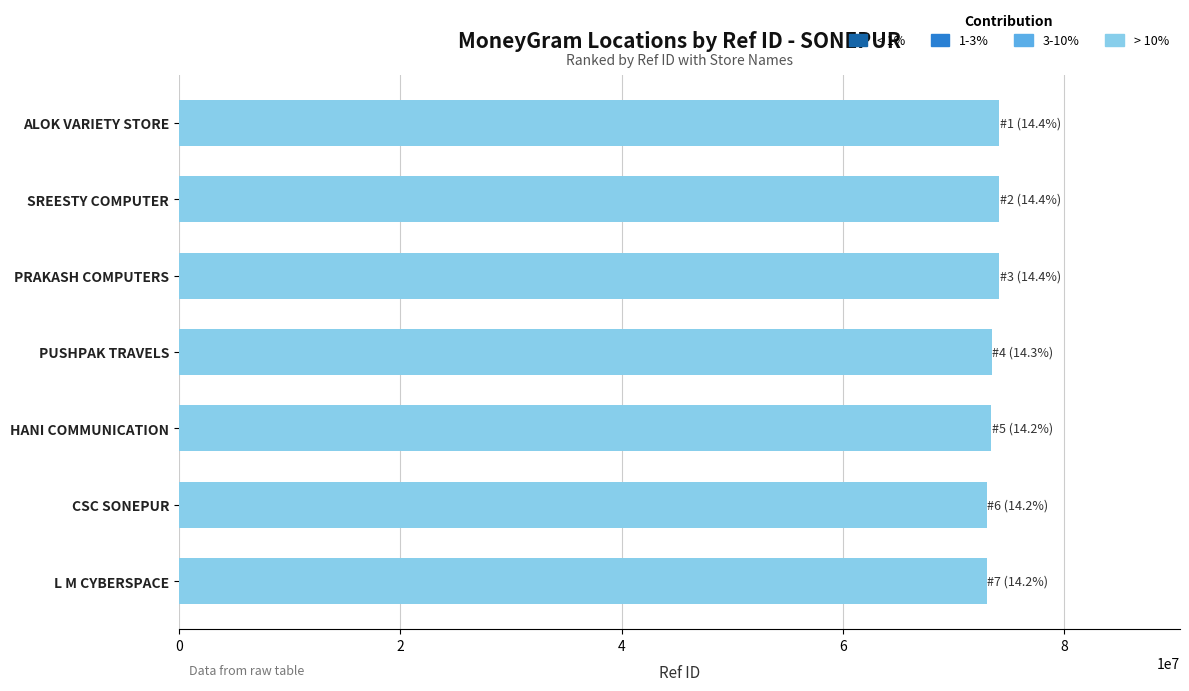

What is the smallest value displayed?

72963641